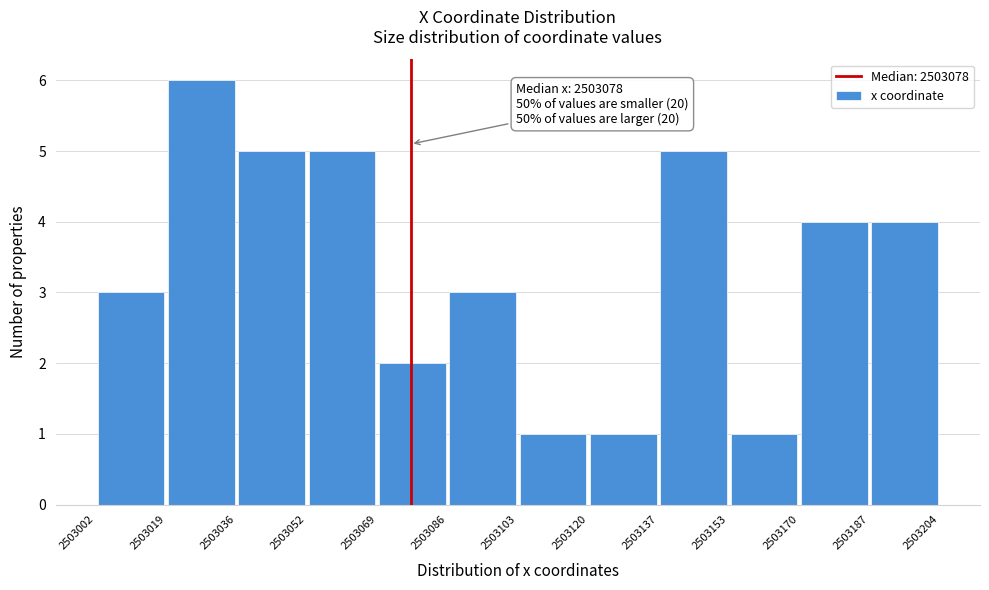

Over which range of the x-axis is the bar tallest?

2503019 to 2503036